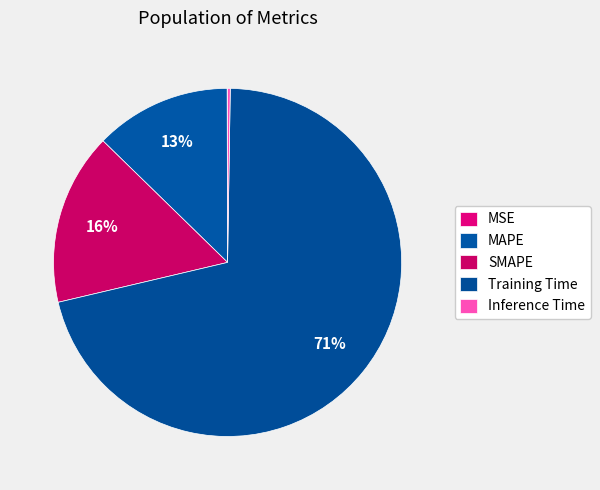

Is MAPE the majority of the pie?

No